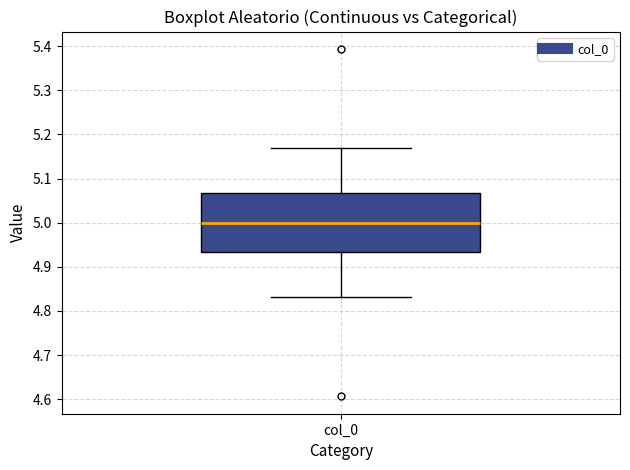

Read this box plot against the y-axis: the position of the median line, the range covered by the box, and the ends of both whiskers. The values are not printed on the chart, so give them approximately, as read against the axis.

median 5.00, box 4.93 to 5.07, whiskers 4.83 to 5.17